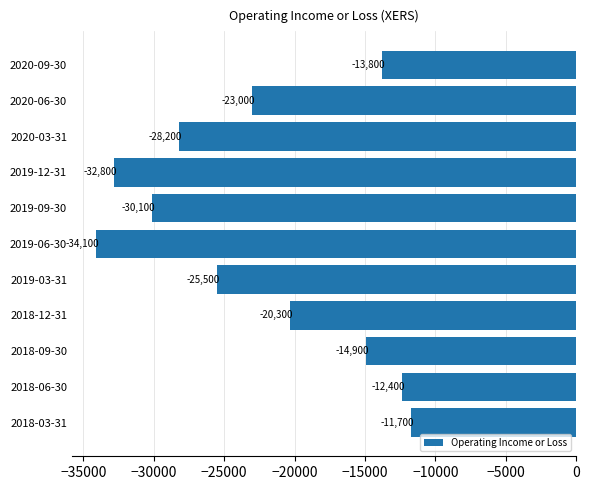

Is it true that the value at 2019-06-30 is -34100?

True